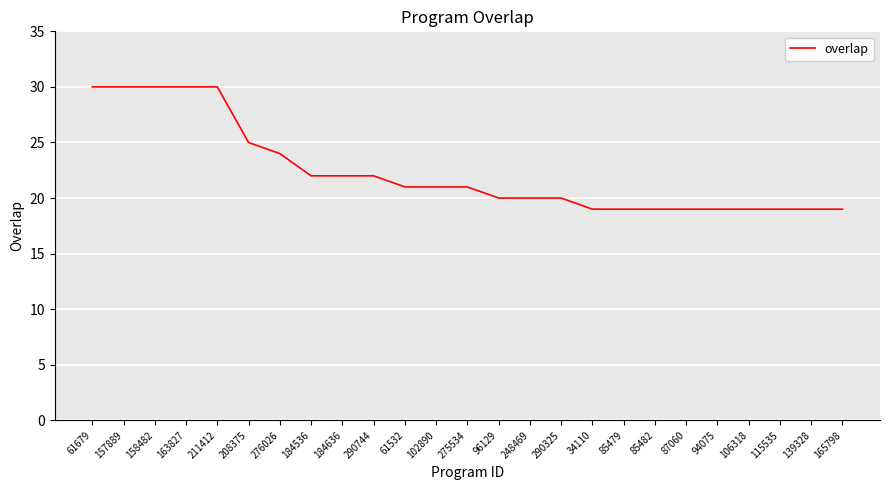

How many lines are shown in the chart?

1